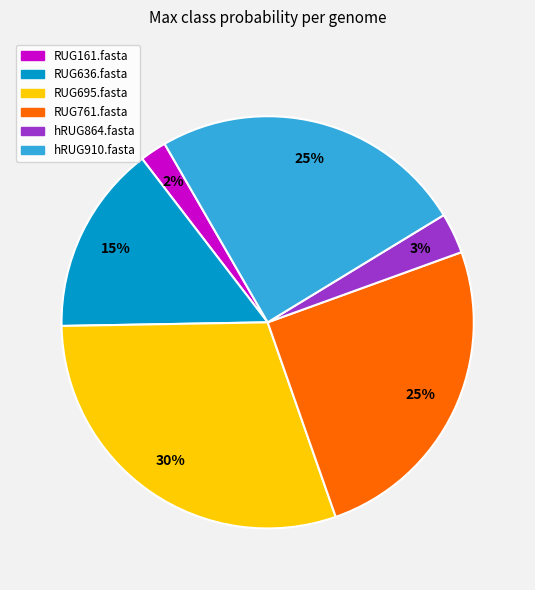

The hRUG910.fasta slice represents 25% of the pie. True or false?

True